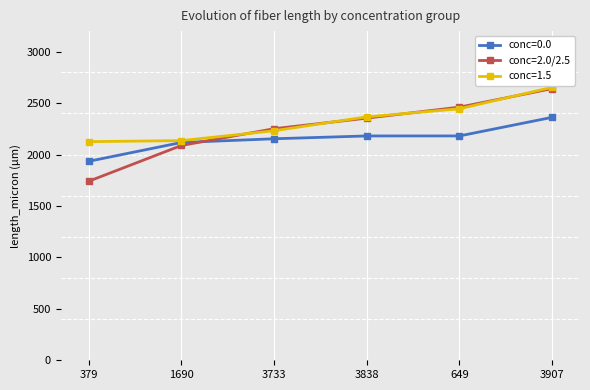

Does the chart have visible grid lines?

No